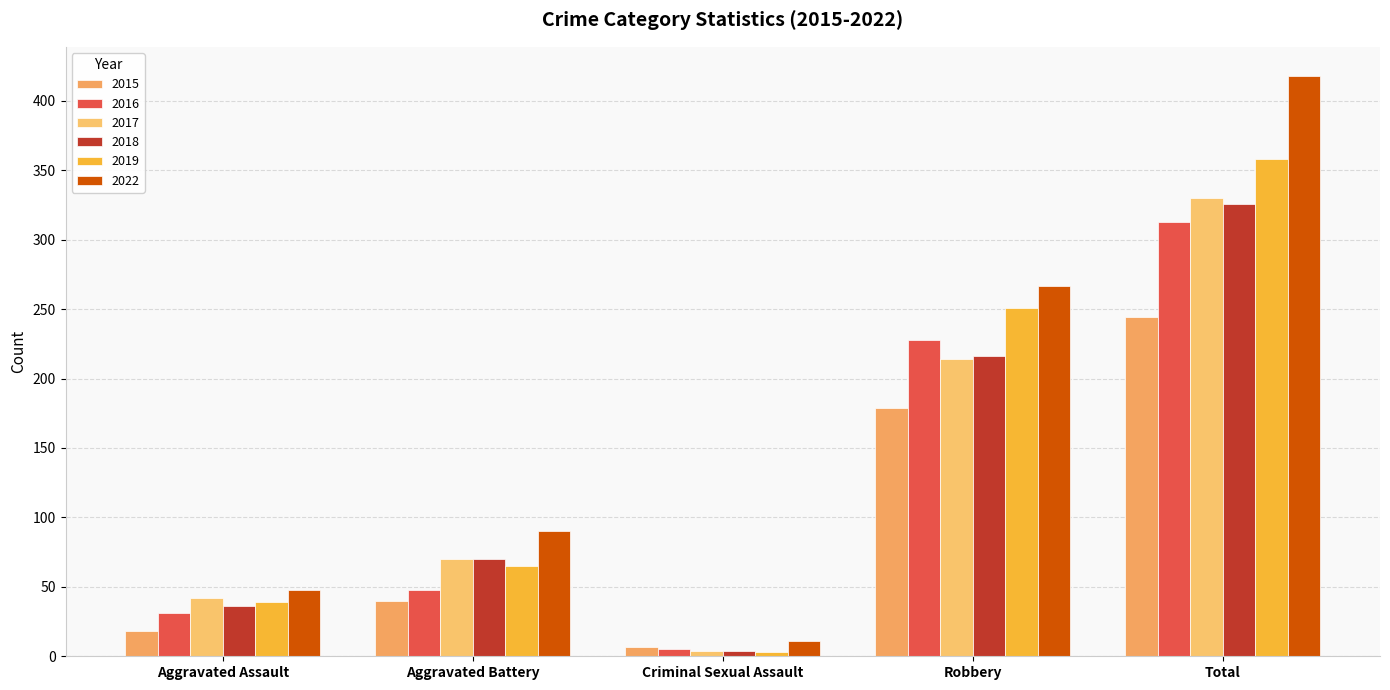

Reading left to right, list all the values displayed in this chart.

2015: 18	40	7	179	244
2016: 31	48	5	228	313
2017: 42	70	4	214	330
2018: 36	70	4	216	326
2019: 39	65	3	251	358
2022: 48	90	11	267	418